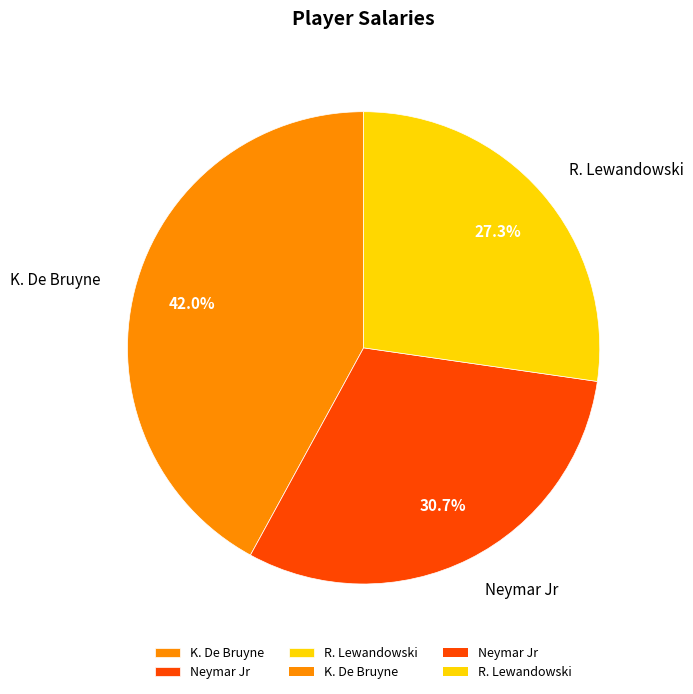

Does R. Lewandowski represent more than half of the total?

No